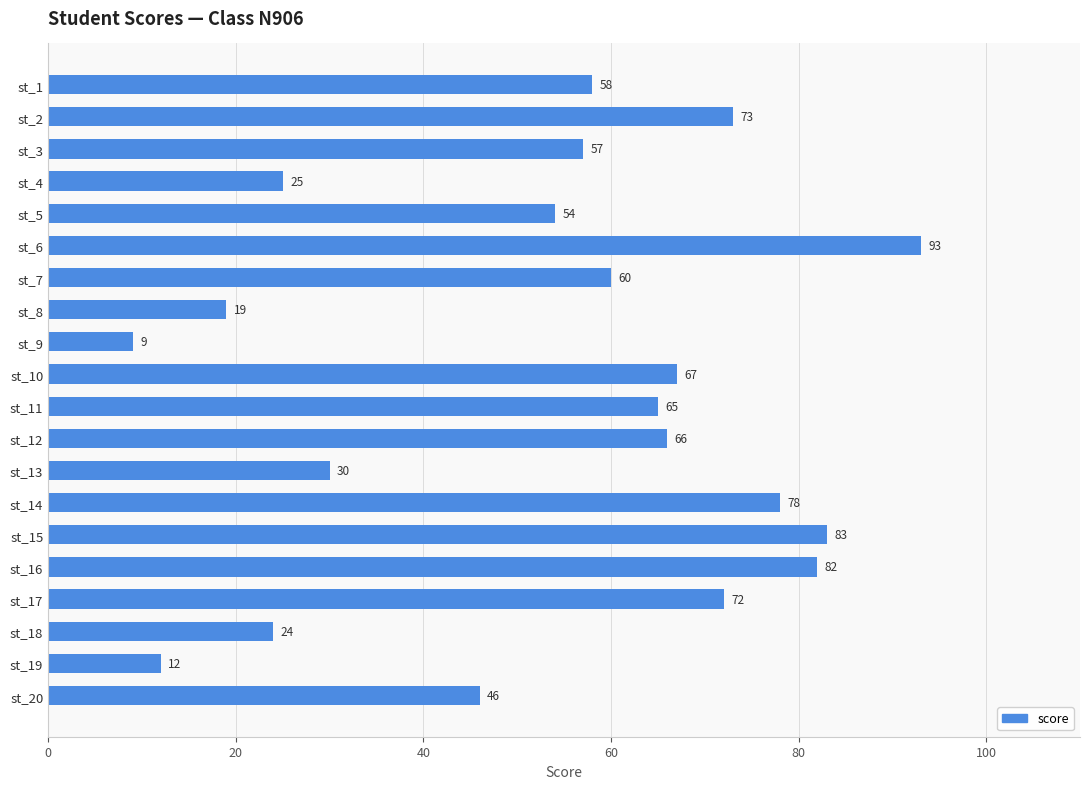

Count the number of data series in this chart.

1